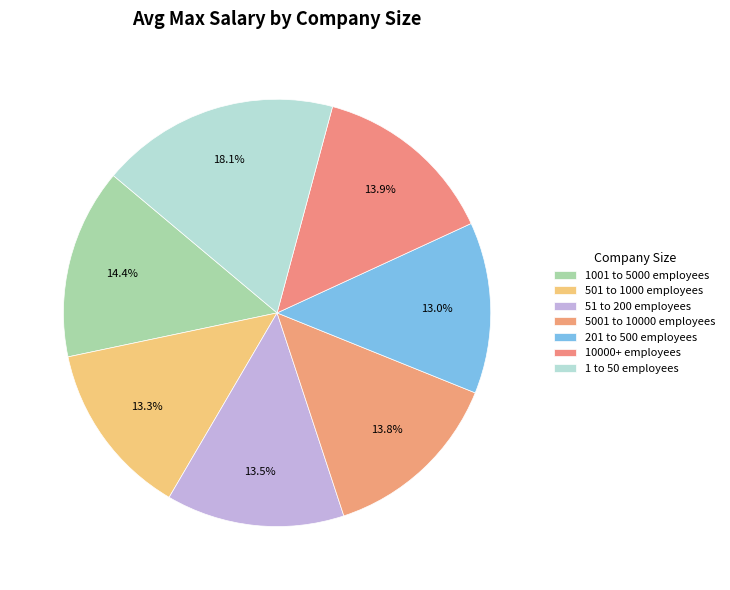

What percentage is the 501 to 1000 employees slice, to the nearest percent?

13%